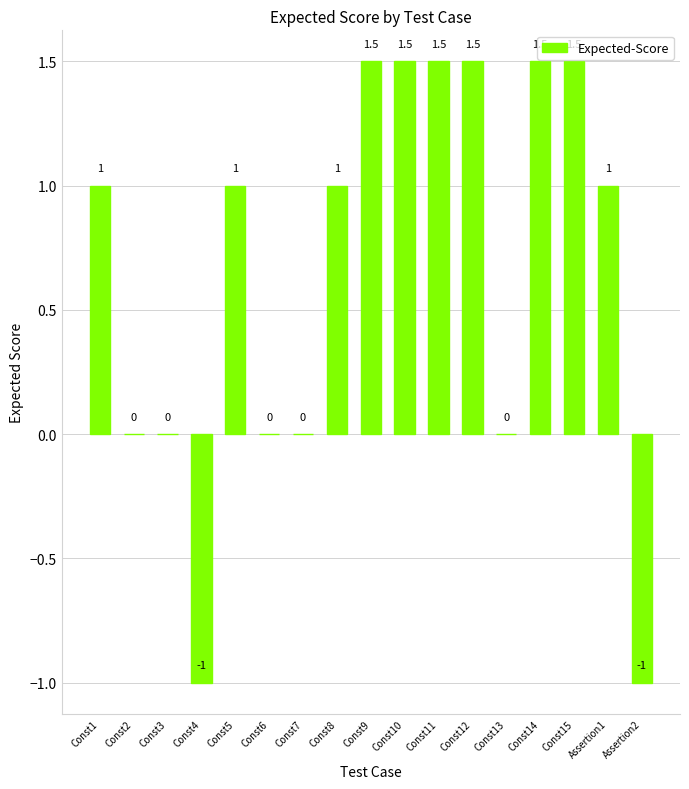

How many categories are shown in the chart?

17